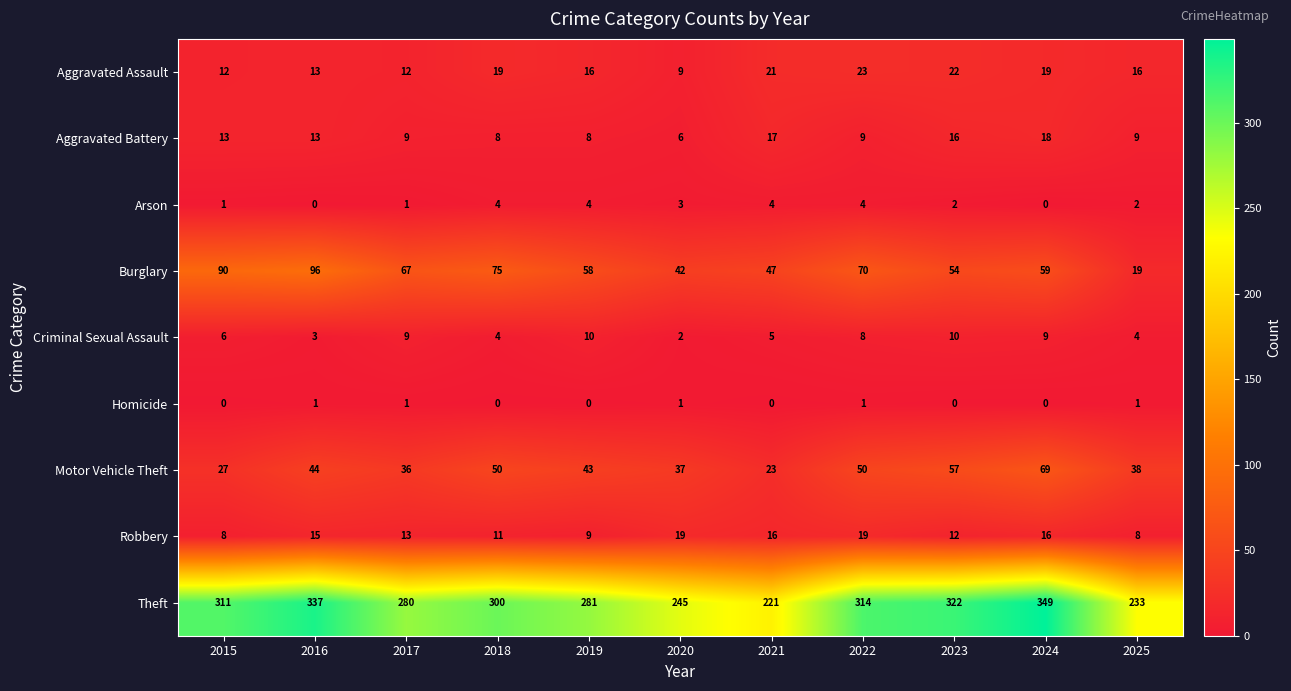

Which category has the lowest value in the Theft series?

2021